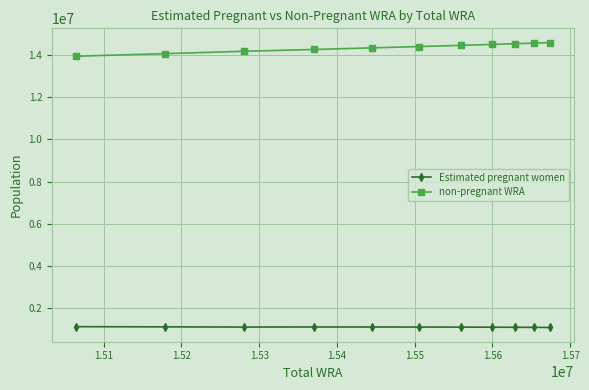

How many series are shown in this chart?

2